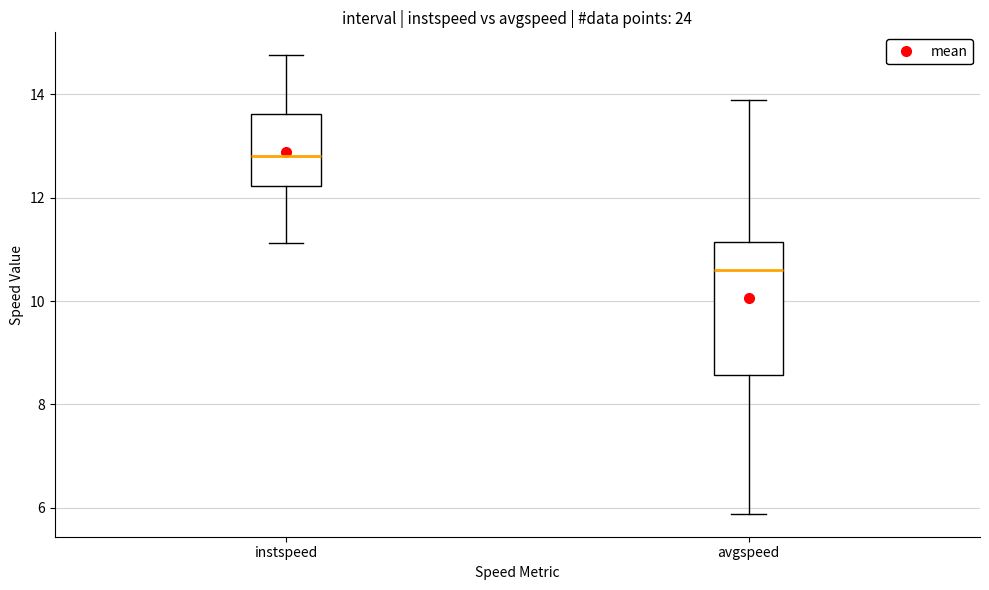

Where does the lower whisker of the box for avgspeed end on the y-axis? The values are not printed on the chart, so give them approximately, as read against the axis.

5.8